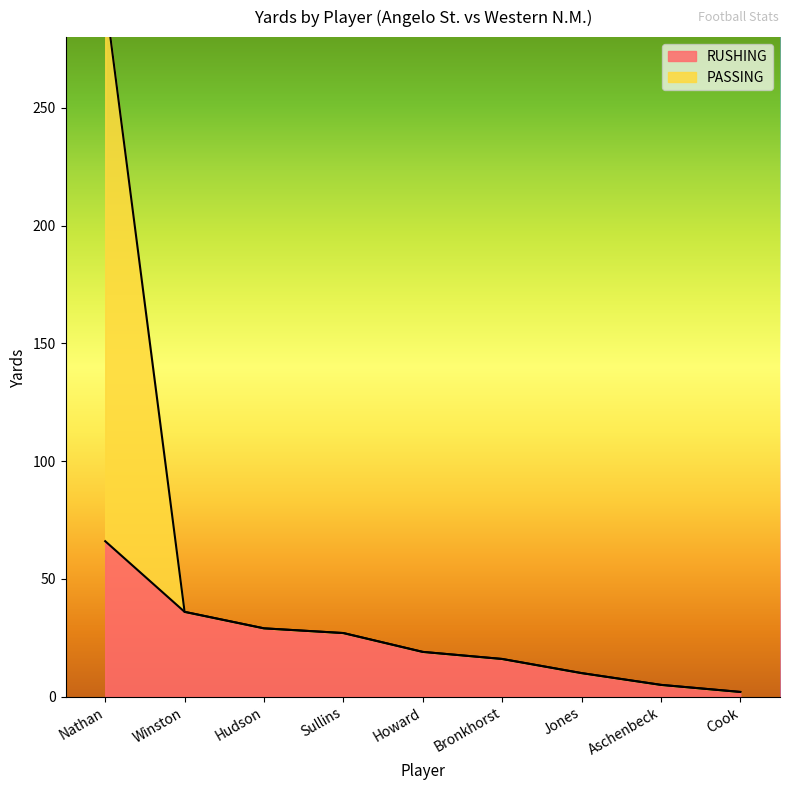

What are all the series names shown in the legend?

RUSHING, PASSING